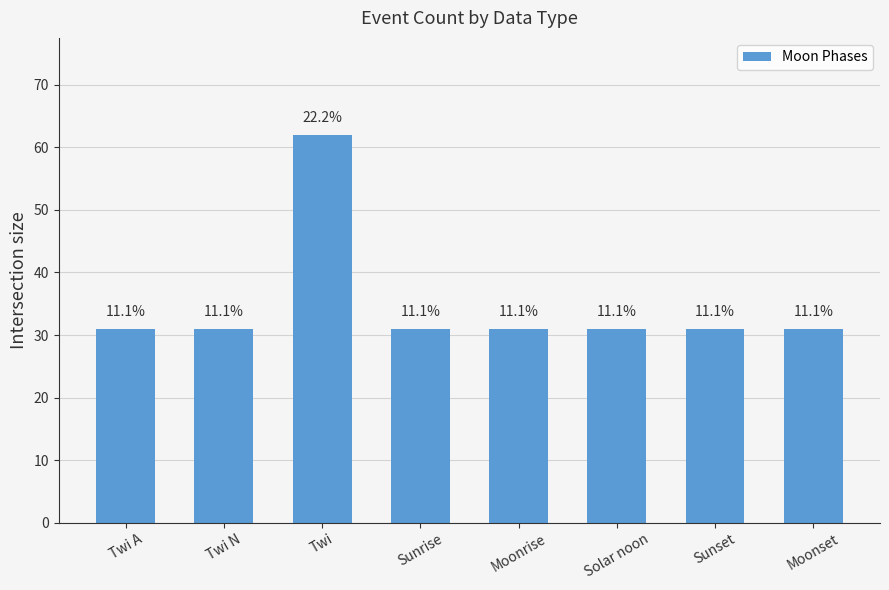

How many bars are there in total?

8